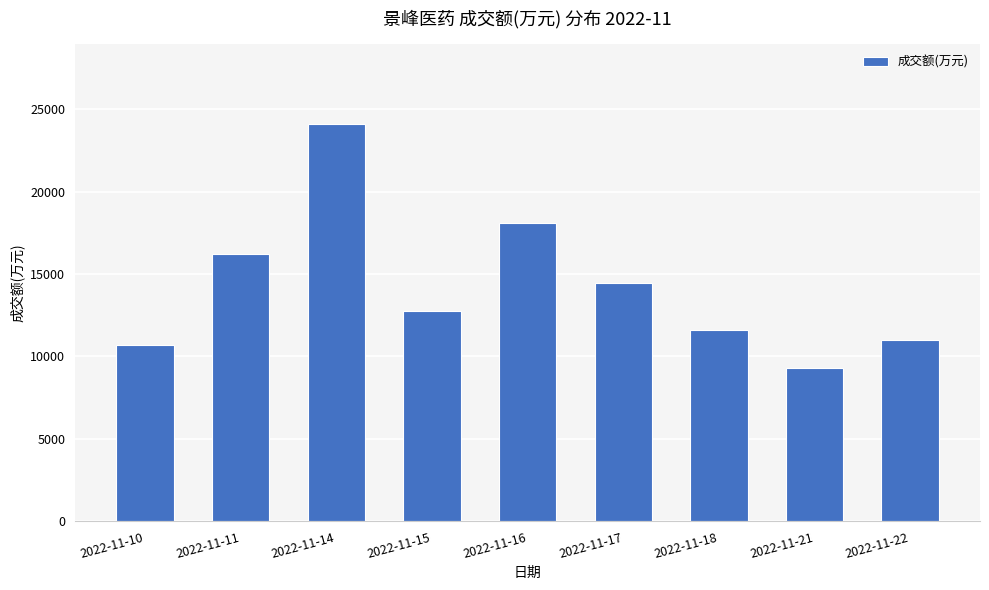

List the labels in order of value, smallest first.

2022-11-21, 2022-11-10, 2022-11-22, 2022-11-18, 2022-11-15, 2022-11-17, 2022-11-11, 2022-11-16, 2022-11-14